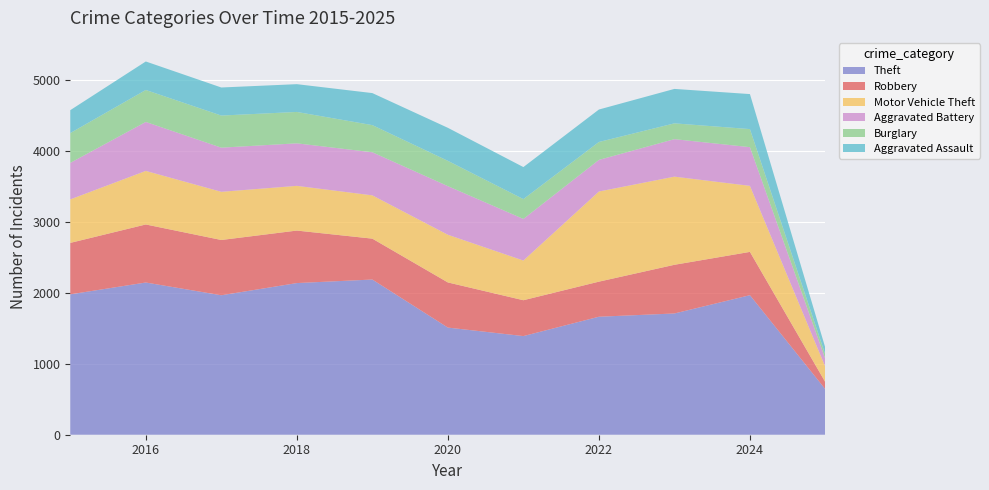

Reading left to right, transcribe all the data shown in this chart.

Theft: 1981	2148	1968	2140	2190	1512	1392	1665	1711	1969	640
Robbery: 726	819	780	741	577	637	506	495	687	611	99
Motor Vehicle Theft: 614	756	680	631	611	673	560	1272	1244	932	215
Aggravated Battery: 515	691	623	600	608	686	587	446	529	546	111
Burglary: 421	451	453	443	383	357	280	253	223	255	60
Aggravated Assault: 323	402	396	392	452	466	452	458	486	494	96